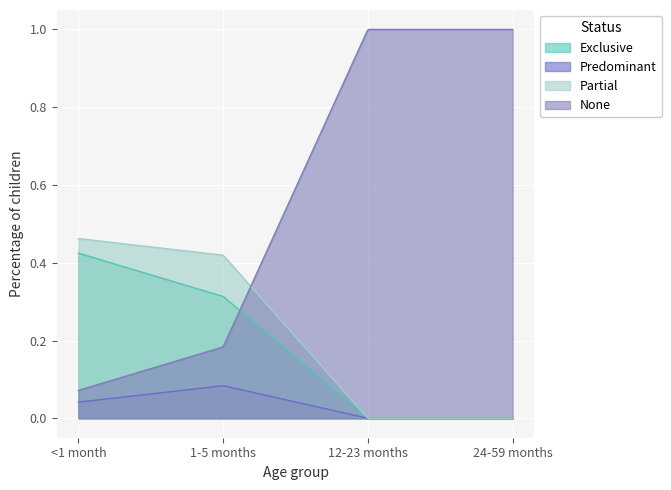

What is the spread (max minus min) of values at 1-5 months?

0.3